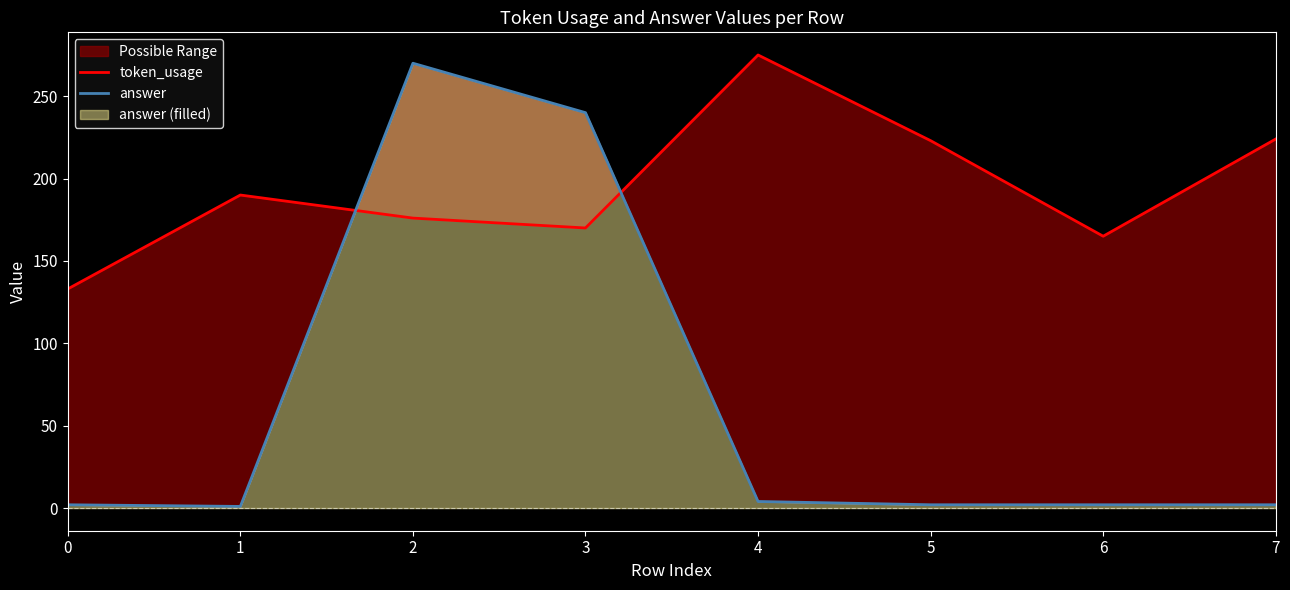

At 5, list the series in order from largest to smallest.

token_usage, answer